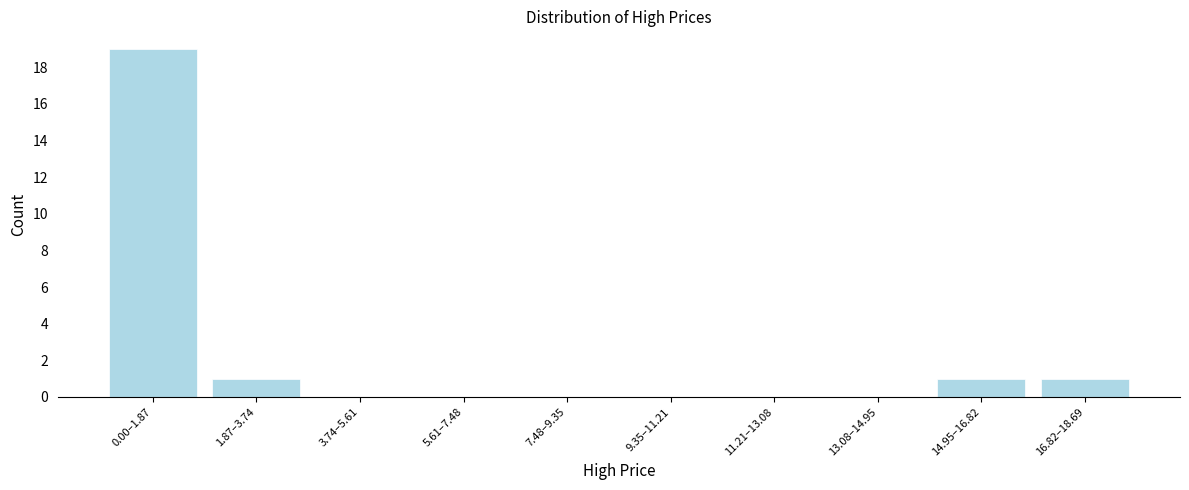

Reading right to left, list all the values displayed in this chart.

16.82–18.69=1	14.95–16.82=1	13.08–14.95=0	11.21–13.08=0	9.35–11.21=0	7.48–9.35=0	5.61–7.48=0	3.74–5.61=0	1.87–3.74=1	0.00–1.87=19